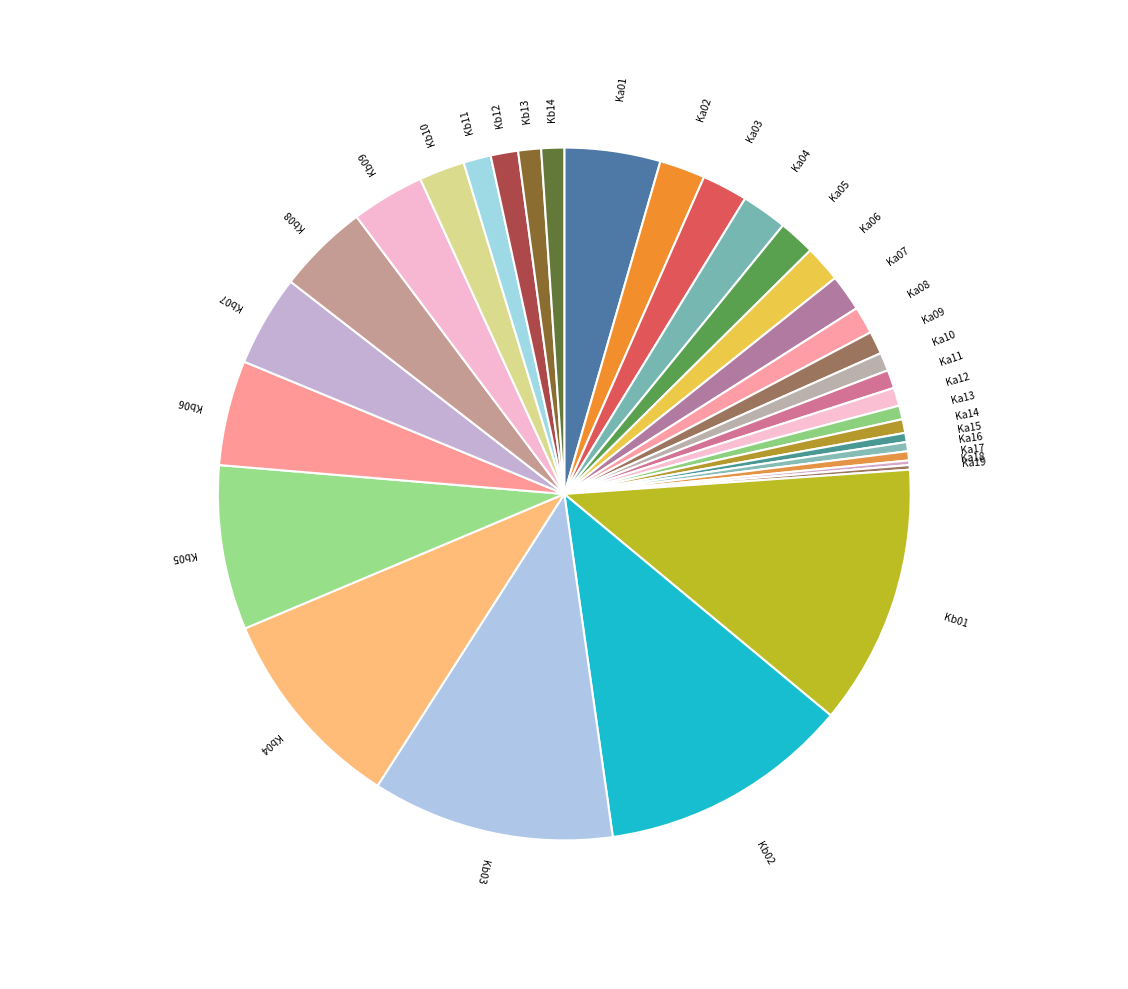

Which has a higher value, Kb05 or Ka07?

Kb05